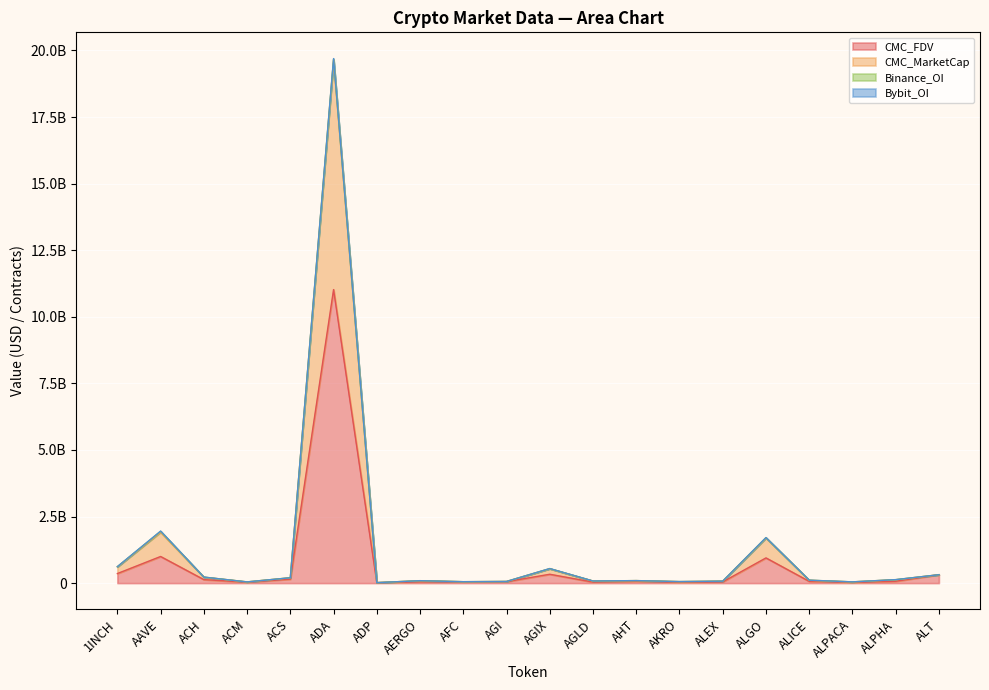

Does the chart display data point markers on the line(s)?

No